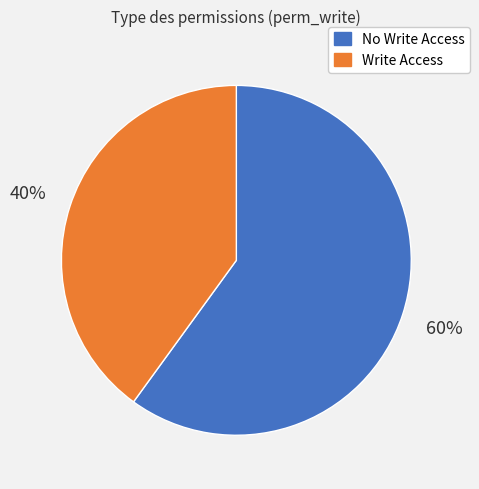

Count the number of slices in the pie.

2